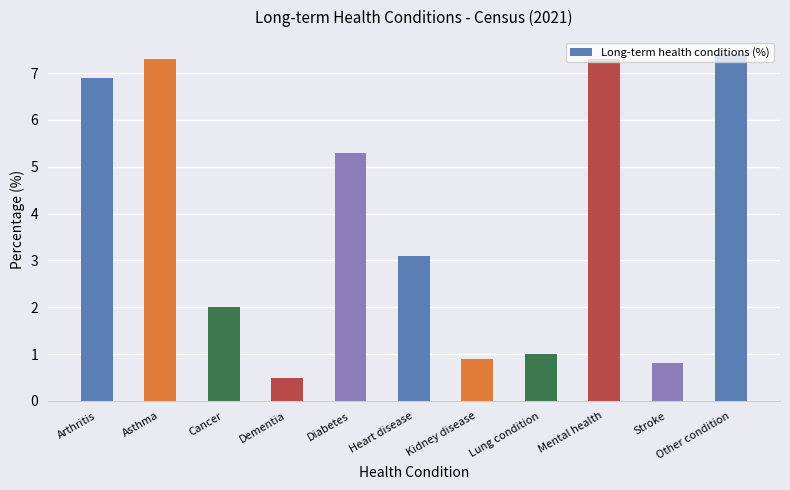

Reading right to left, what are all the values shown in this chart?

7.4	0.8	7.3	1.0	0.9	3.1	5.3	0.5	2.0	7.3	6.9